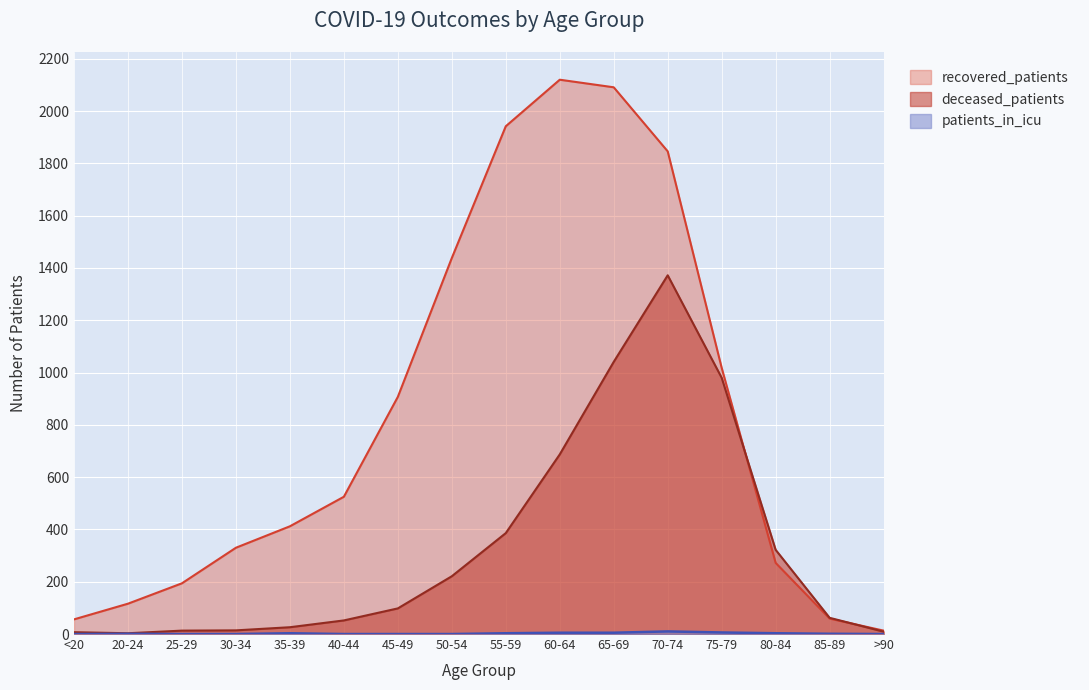

Reading right to left, list all the values displayed in this chart.

recovered_patients: 13	59	272	1018	1846	2091	2120	1942	1438	907	525	412	330	194	116	56
deceased_patients: 9	62	322	980	1372	1041	687	386	221	98	52	26	14	13	3	7
patients_in_icu: 0	1	3	6	10	5	5	3	0	0	0	3	0	0	1	0